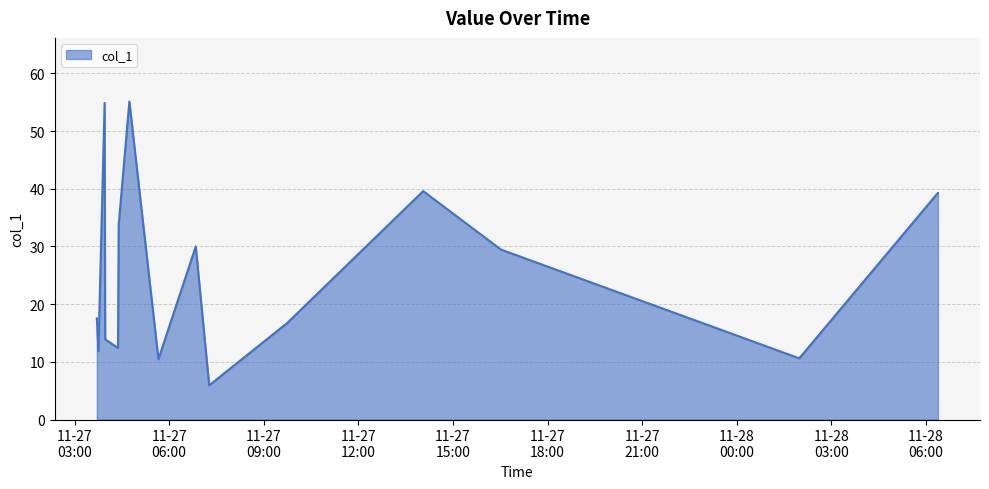

What is the maximum value shown in the chart?

55.1